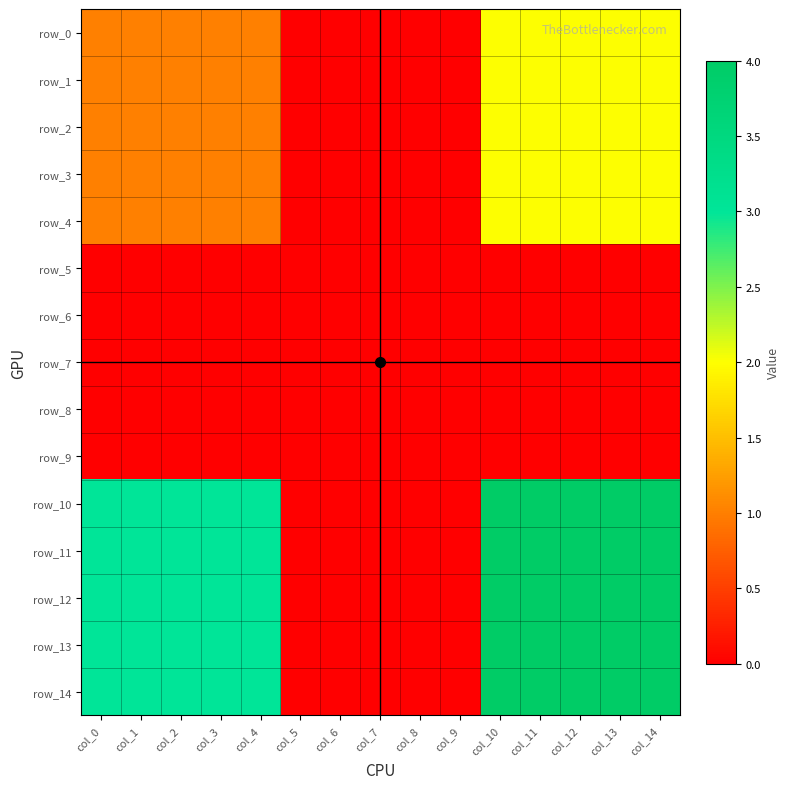

At how many categories does at least one series exceed 0?

10